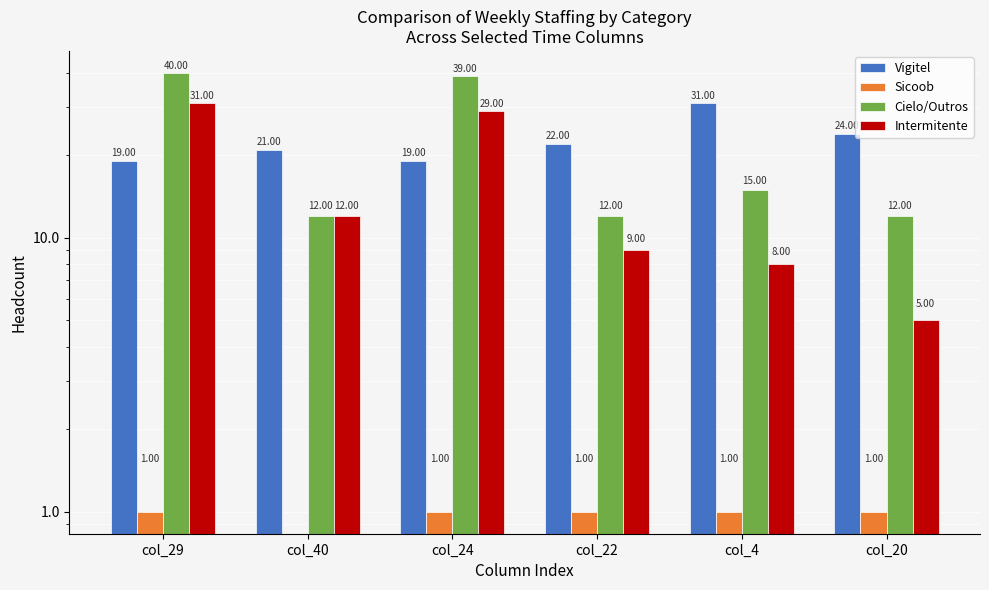

At which category is the sum across all series the highest?

col_29